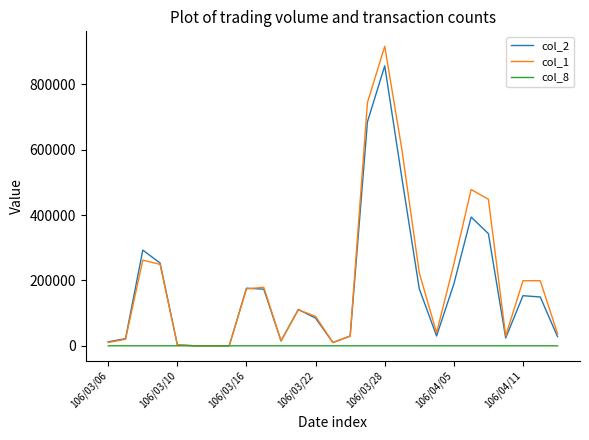

Which series has the largest total across all categories?

col_1